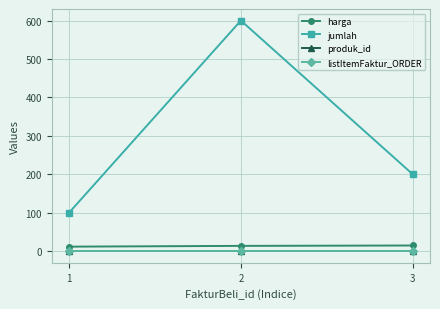

Which series has the largest range (max minus min)?

jumlah